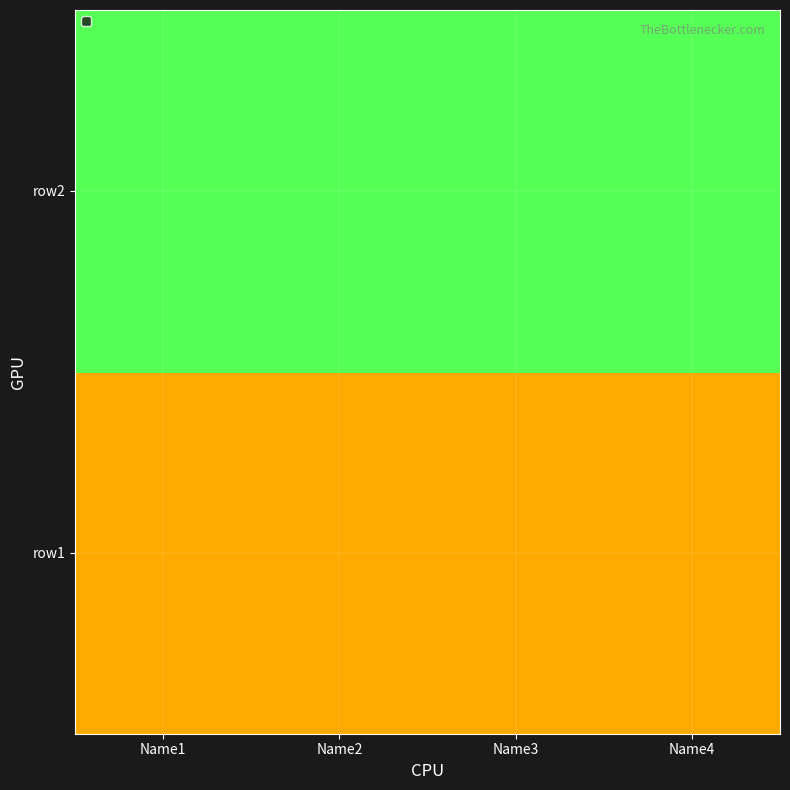

Reading right to left, transcribe all the data shown in this chart.

row1: Name4=1	Name3=1	Name2=1	Name1=1
row2: Name4=2	Name3=2	Name2=2	Name1=2